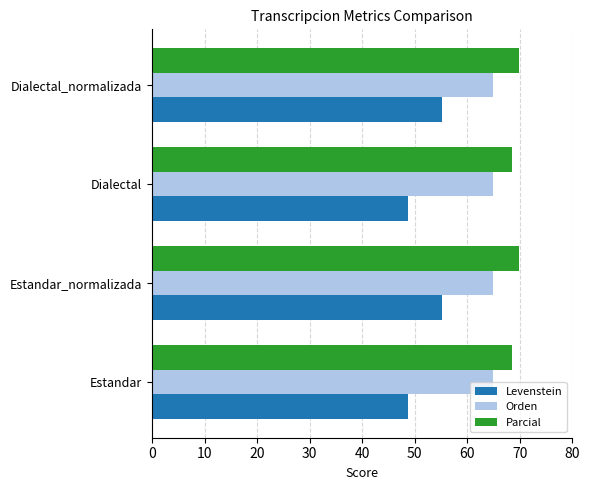

What is the greatest value displayed?

69.8